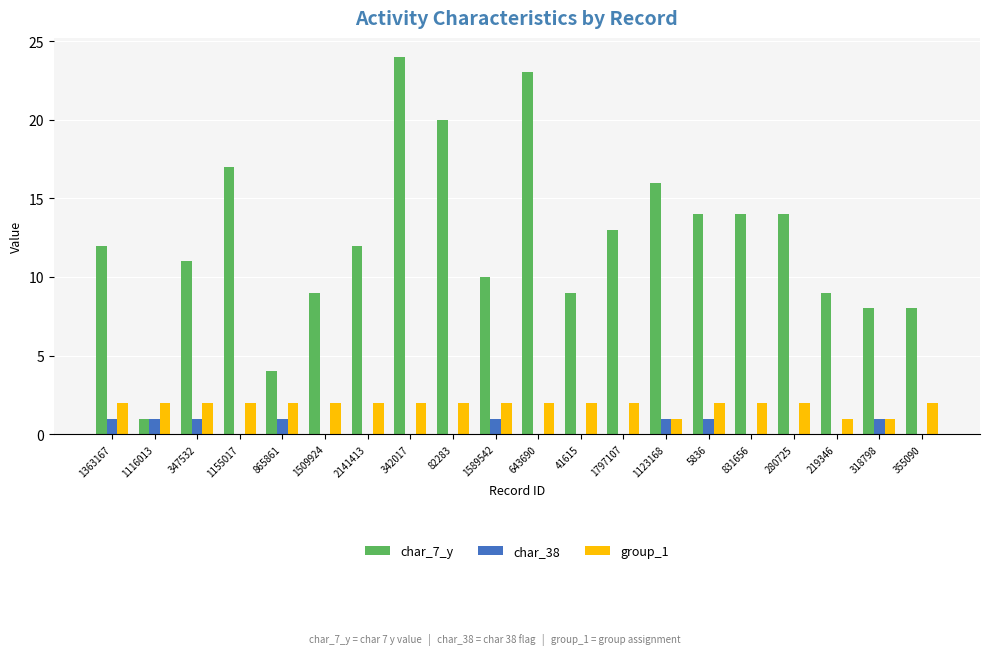

Which series has the largest total across all categories?

char_7_y